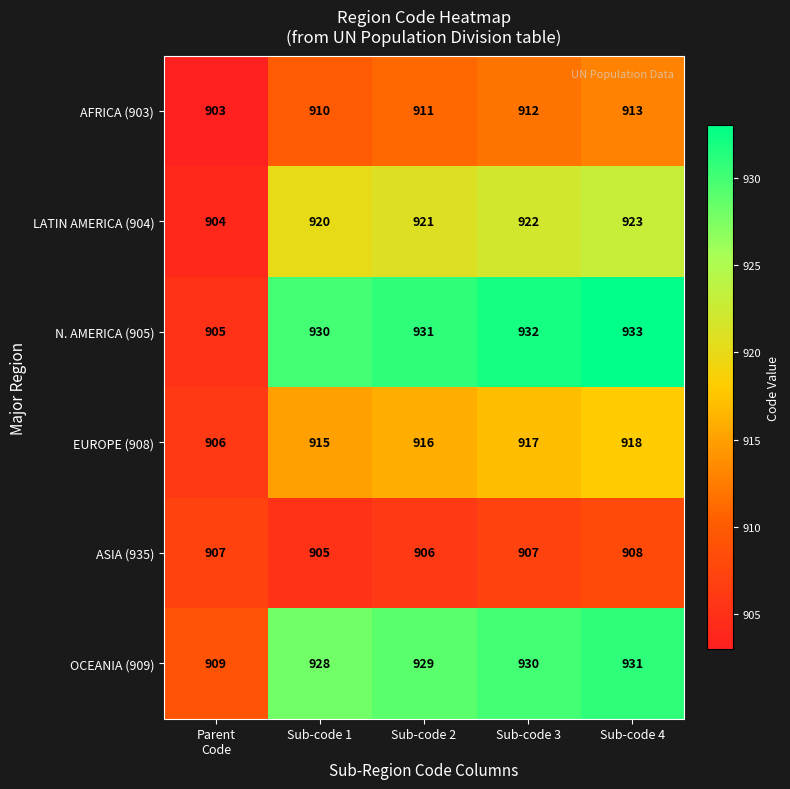

What is the difference between the highest and lowest values at Sub-code 2?

25